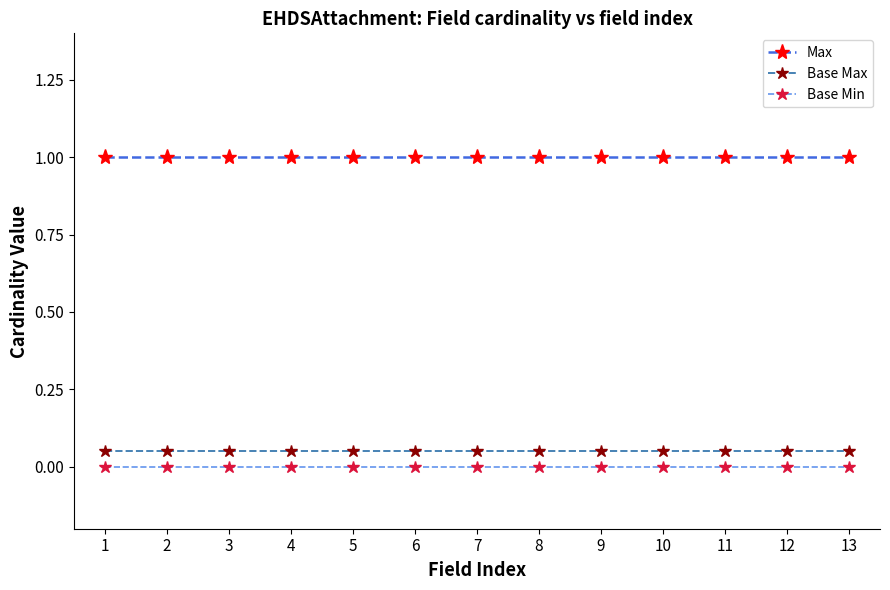

What is the spread (max minus min) of values at 6?

1.0